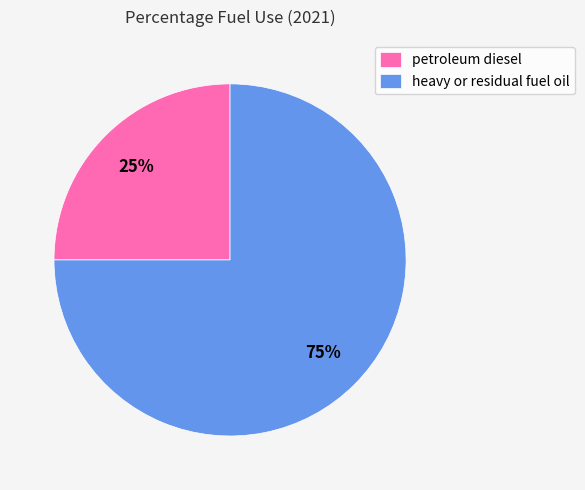

Rank the categories by value from highest to lowest.

heavy or residual fuel oil, petroleum diesel